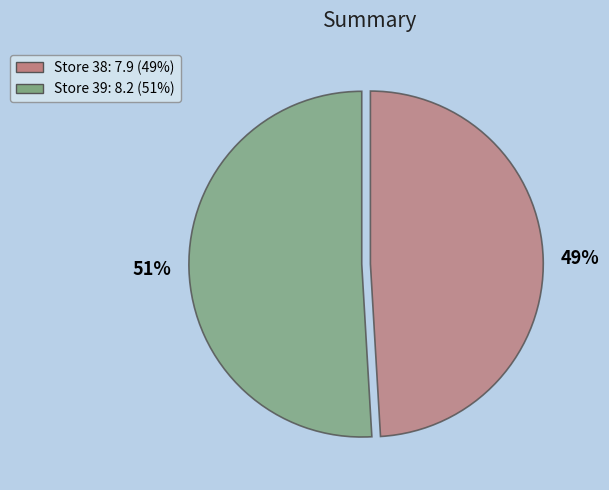

Does any single category account for the majority?

Yes